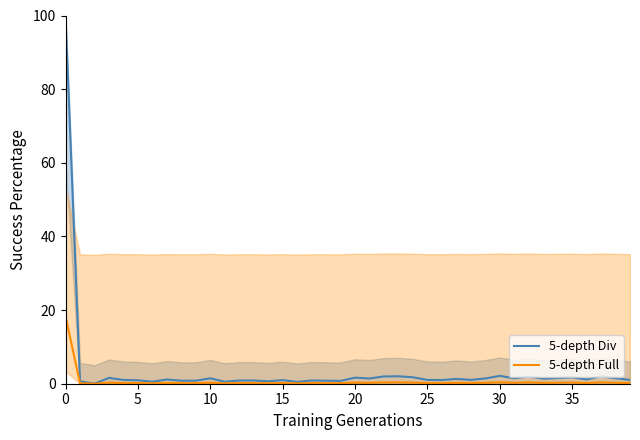

What is the label of the 37th point from the left?

36